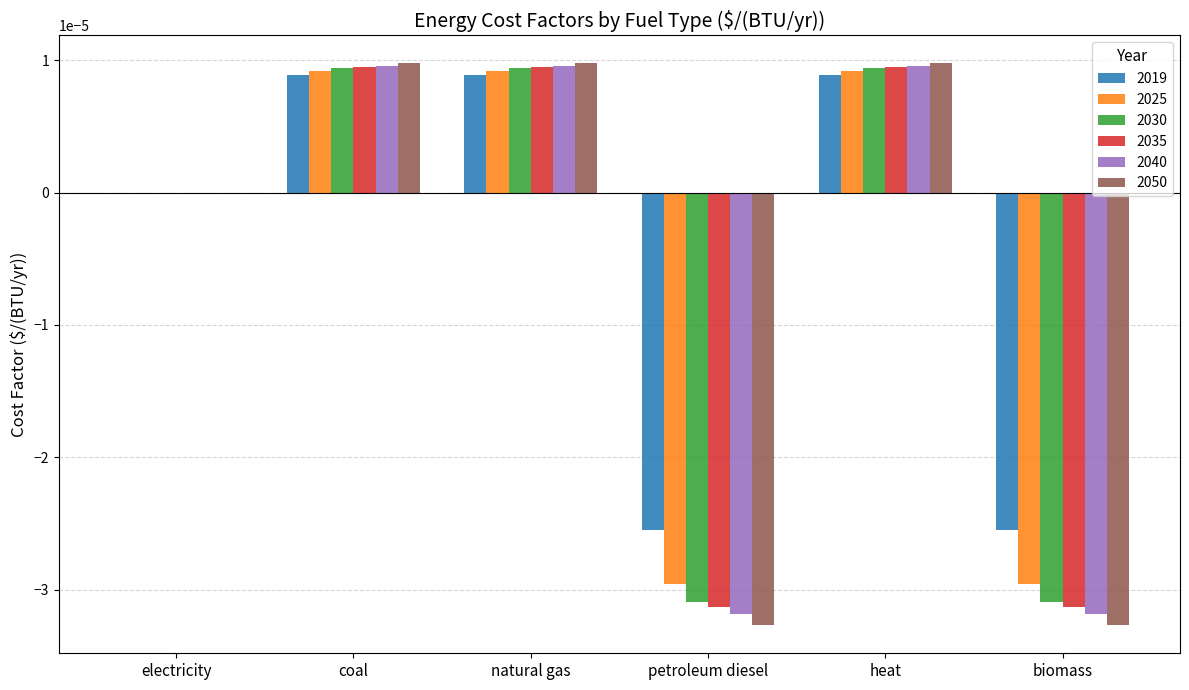

What are all the series names shown in the legend?

2019, 2025, 2030, 2035, 2040, 2050